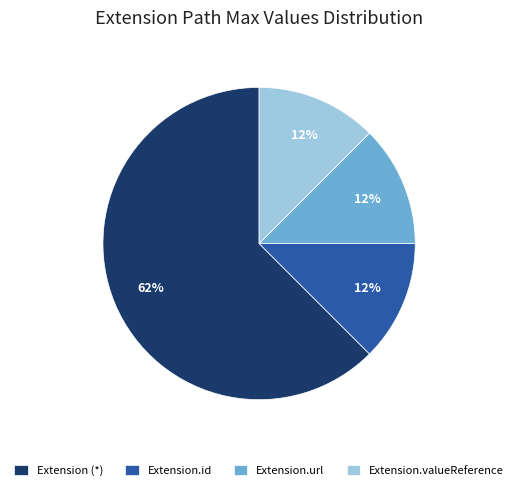

What is the ratio of the value at Extension.url to the value at Extension.id?

1.0